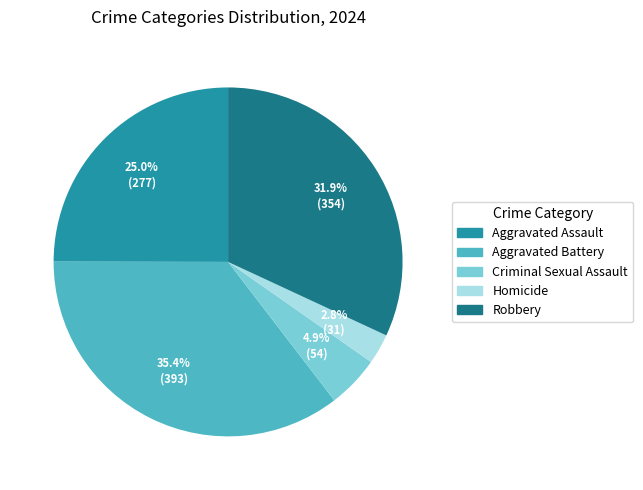

Do Aggravated Battery and Homicide together represent more than half of the pie?

No